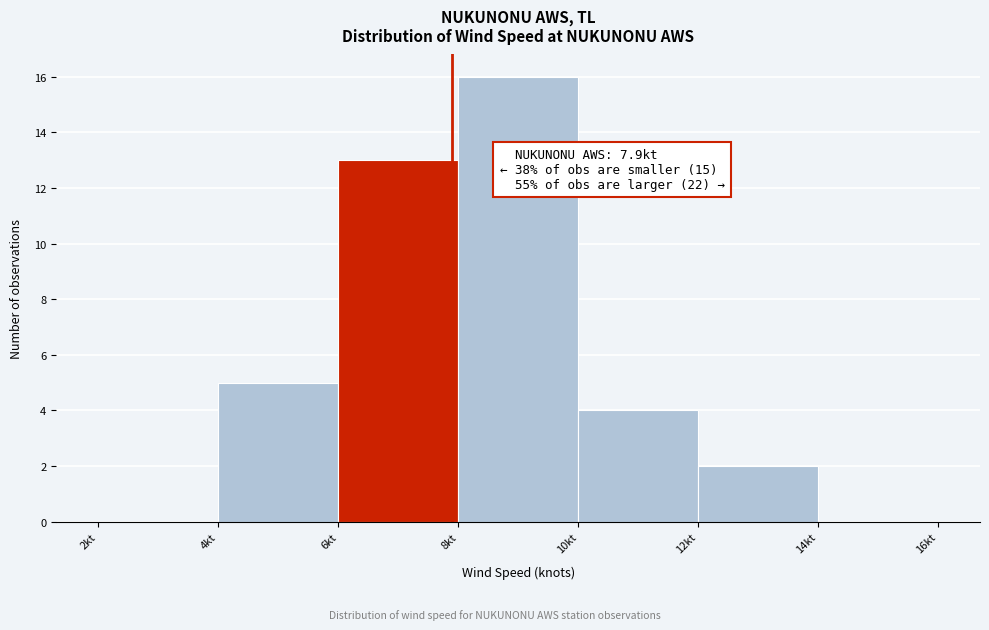

Over which range of the x-axis is the bar tallest?

8 to 10